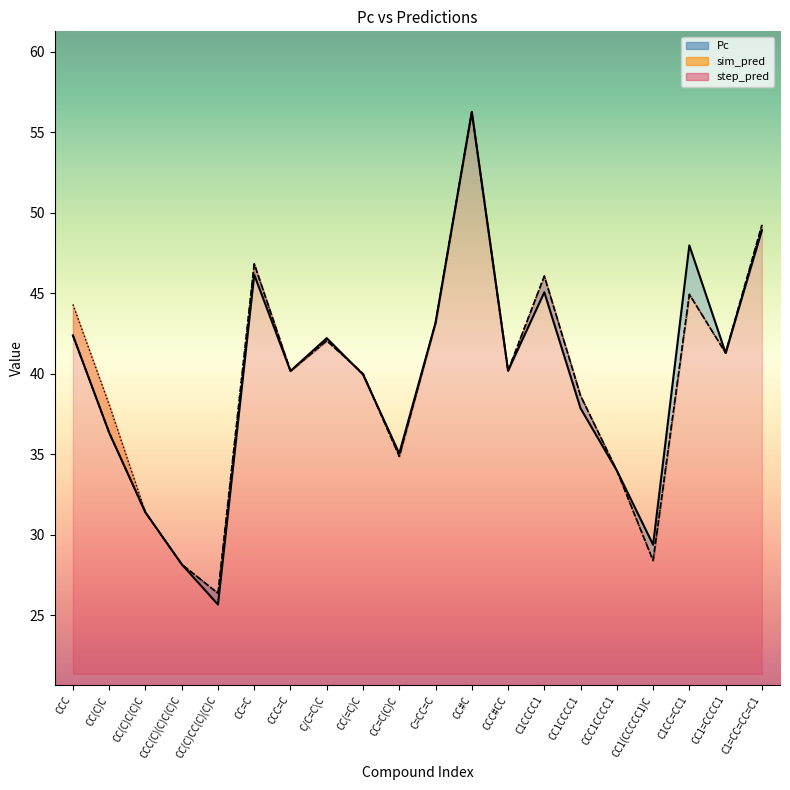

Which series has the largest total across all categories?

step_pred